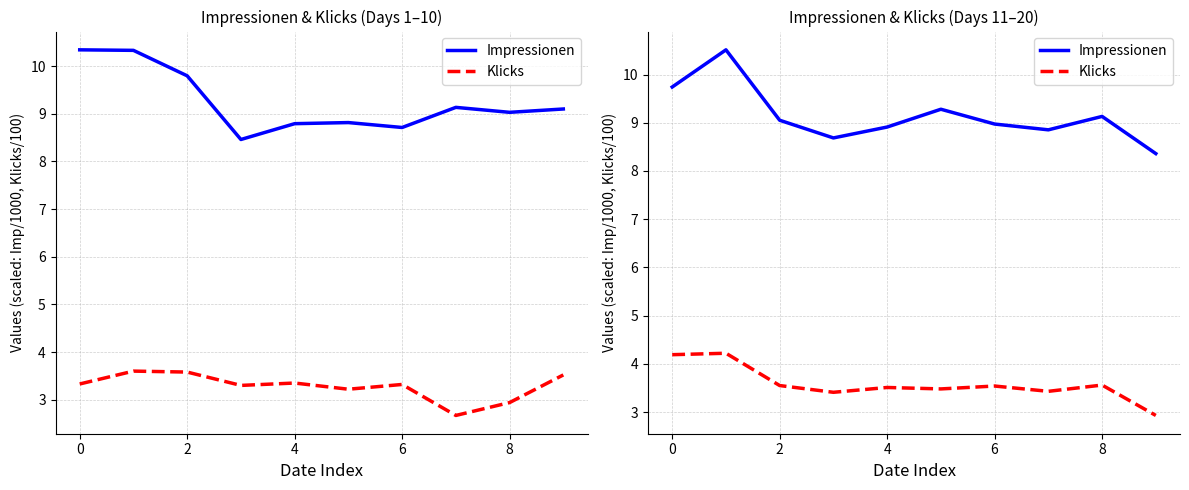

True or false: Klicks and Impressionen cross at least once.

False